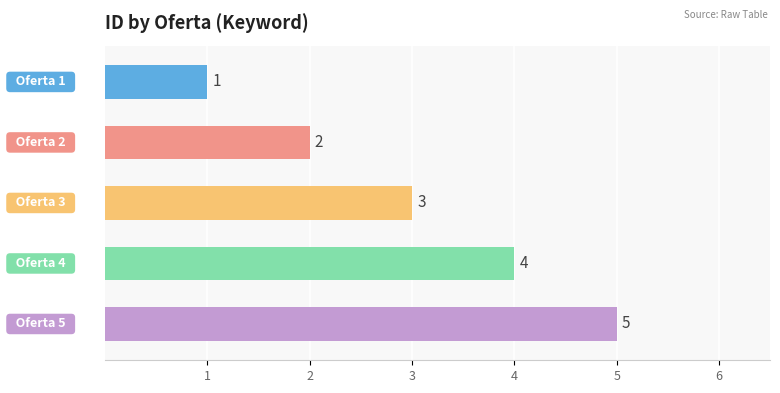

What is the difference between the values at 1 and 3?

2